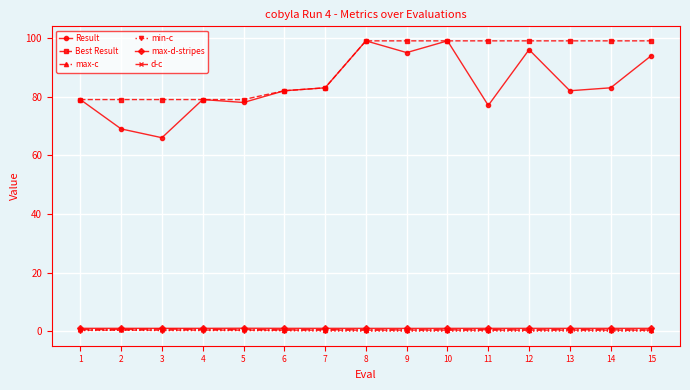

The value of max-c at 15 is 0.5. True or false?

True